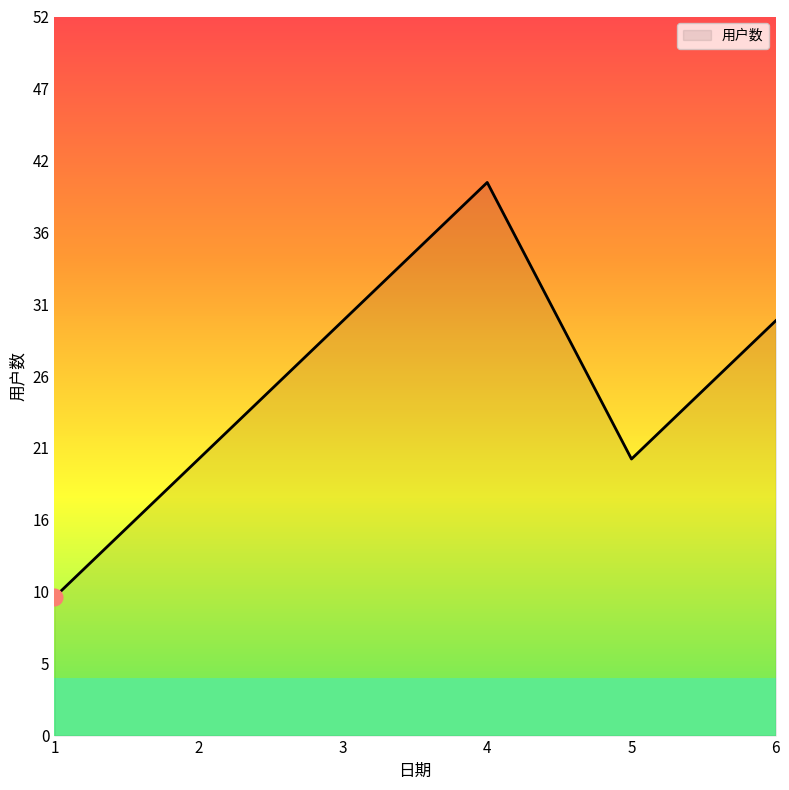

Which has a higher value, 2 or 1?

2